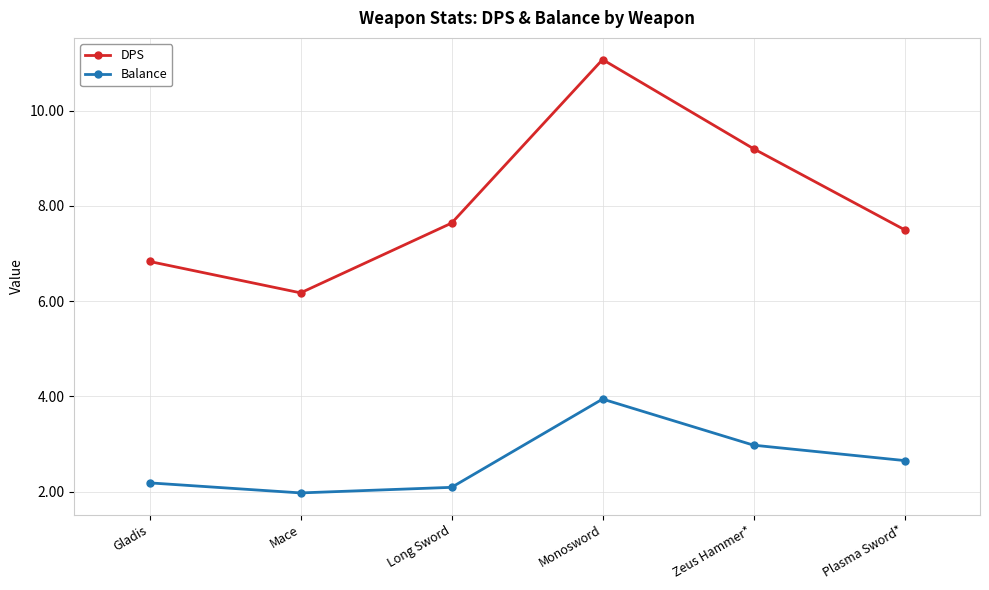

What is the label of the 3rd point from the right?

Monosword